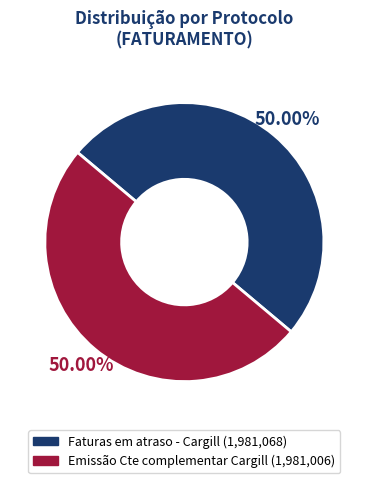

Count the number of slices in the pie.

2